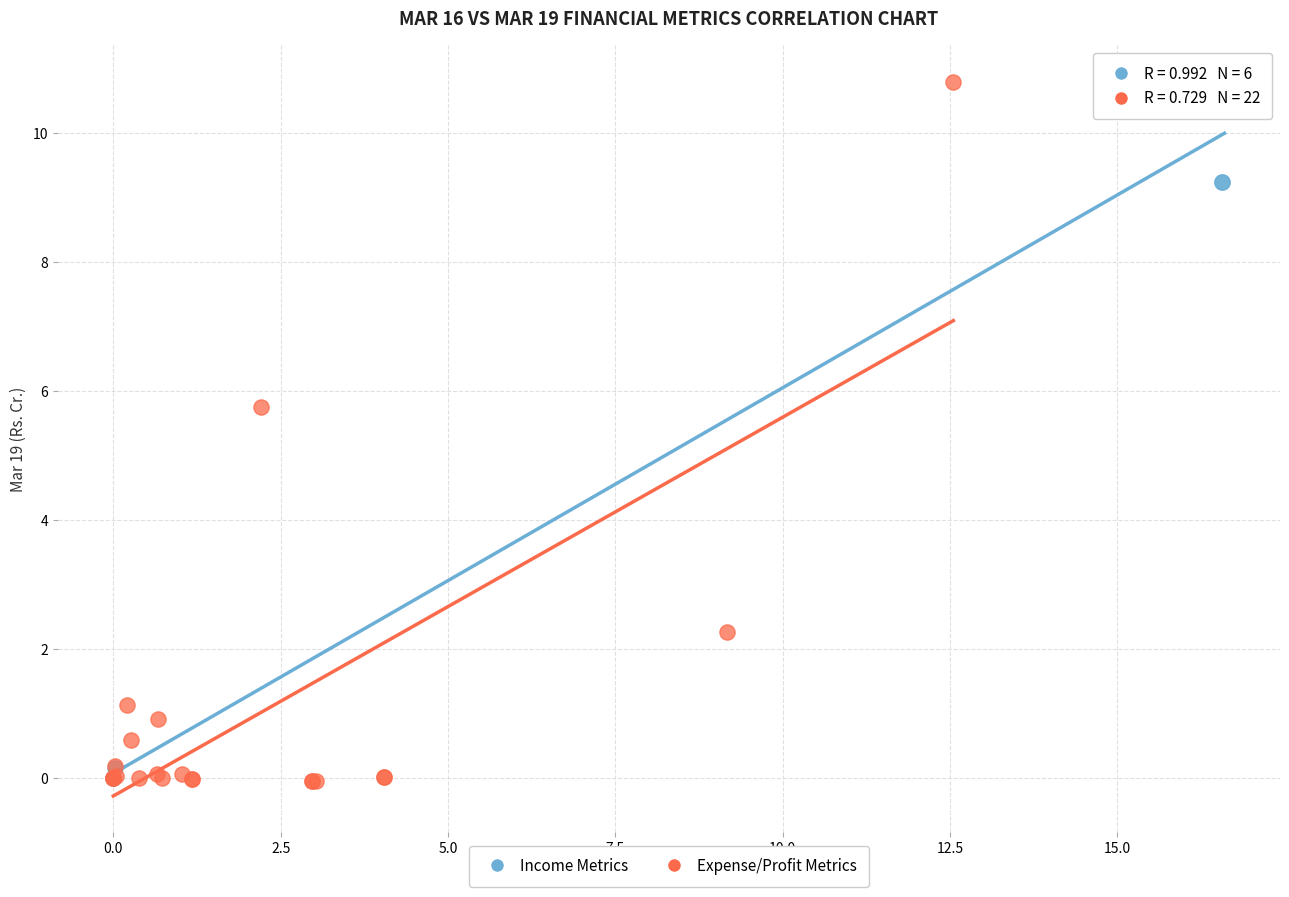

What are all the series names shown in the legend?

Income Metrics, Expense/Profit Metrics